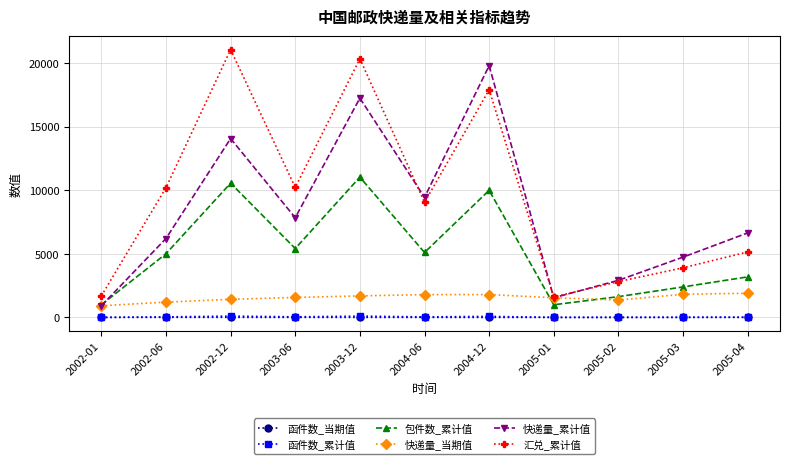

The 包件数_累计值 series shows 8263.3 at 2004-06. True or false?

False